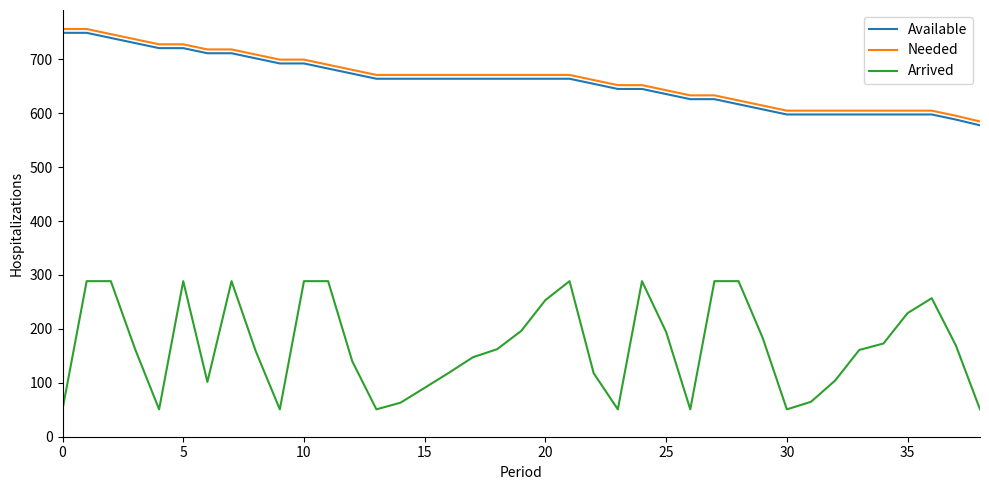

Which series has the largest range (max minus min)?

Arrived